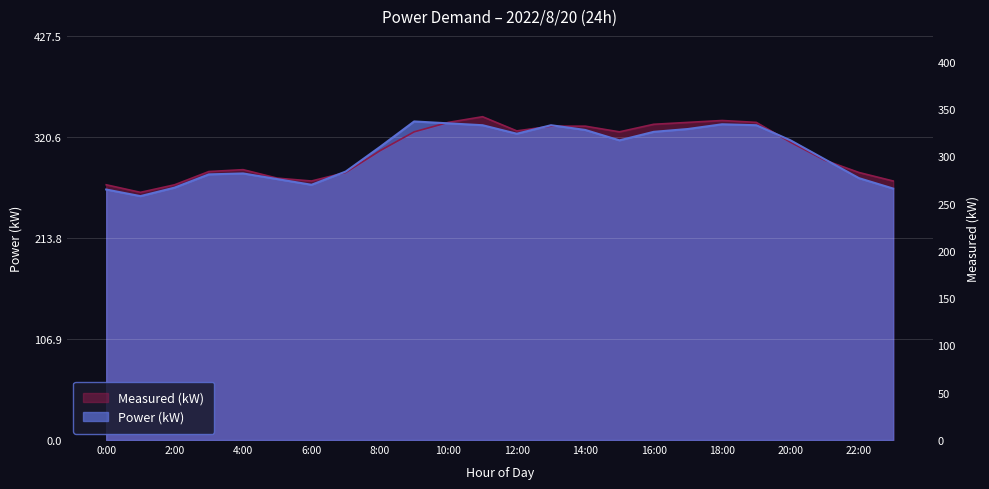

True or false: Measured (kW) and Power (kW) cross at least once.

True